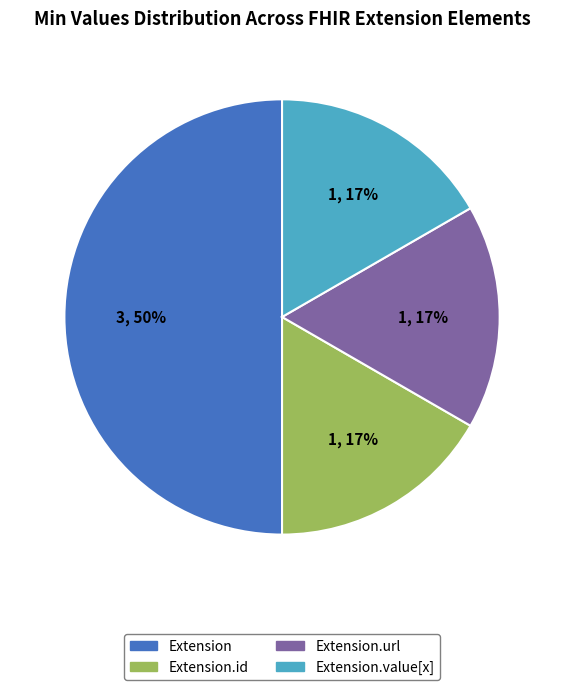

To the nearest percent, what is the average slice percentage?

25%